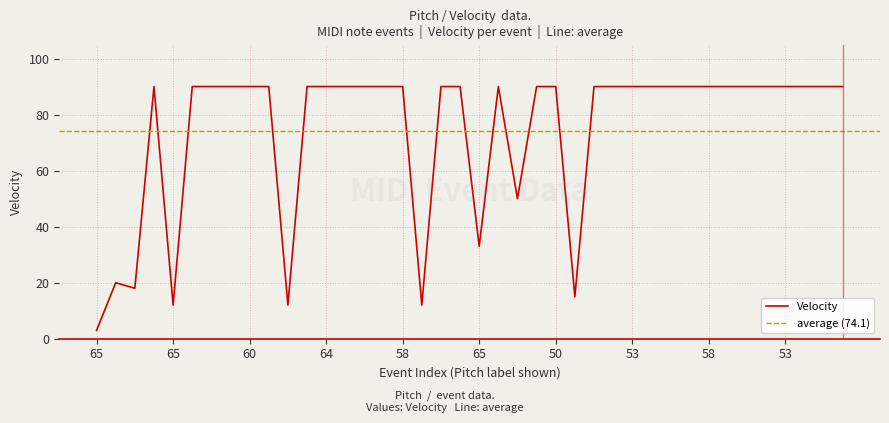

How many interior local peaks (higher than both neighbors) does the data have?

3